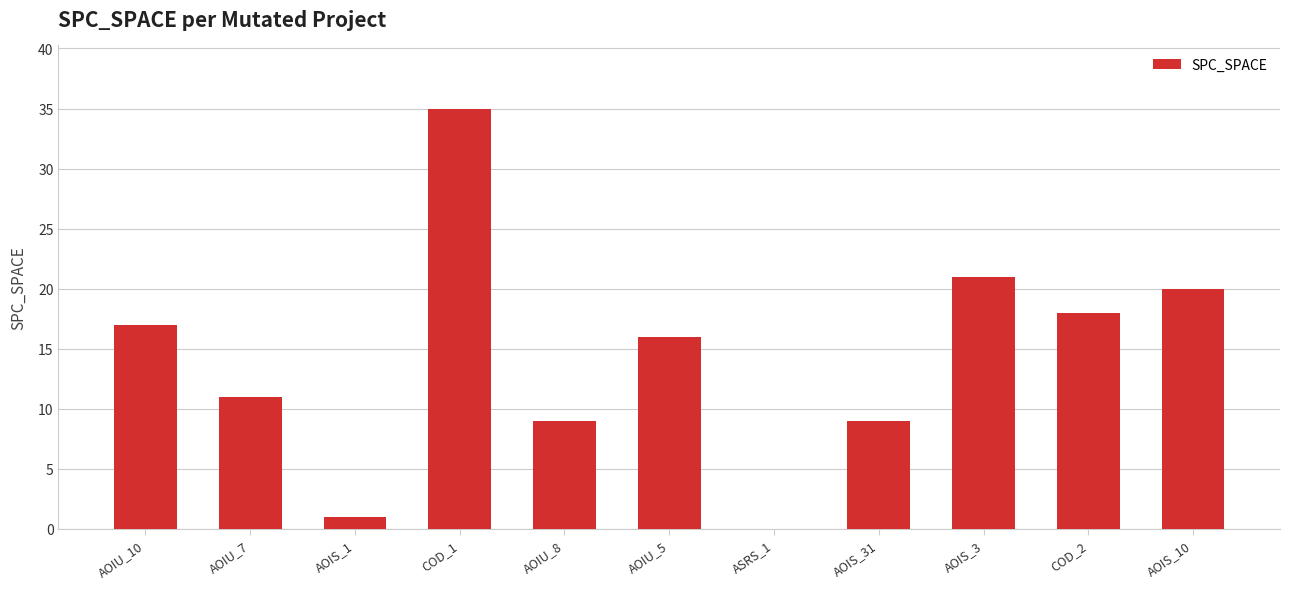

Is it true that the value at ASRS_1 is 0?

True